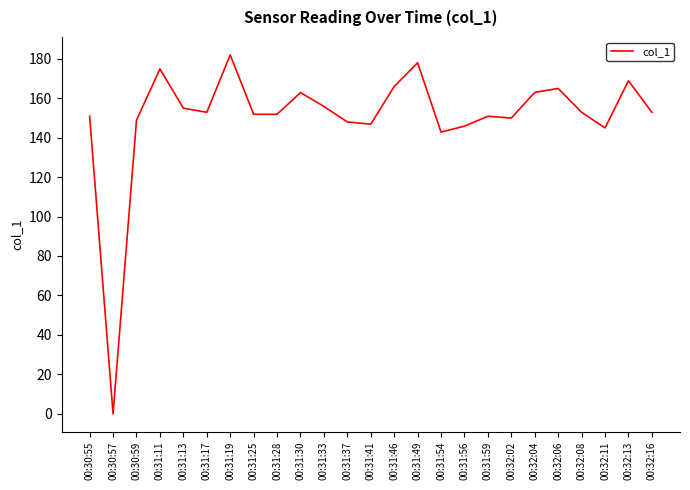

The chart shows a value of 262.0 at 00:31:33. True or false?

False